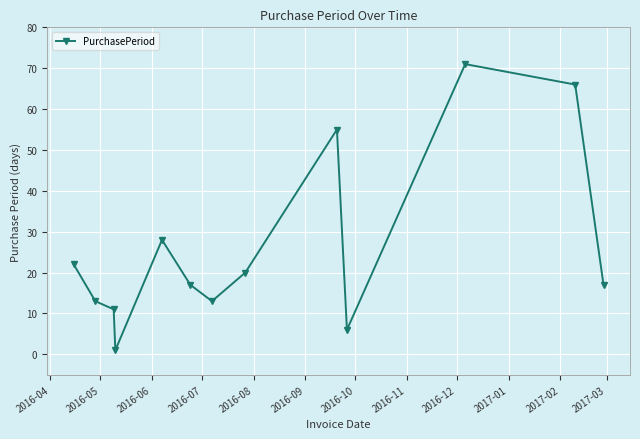

True or false: there are more than 2 points higher than both neighbors.

True